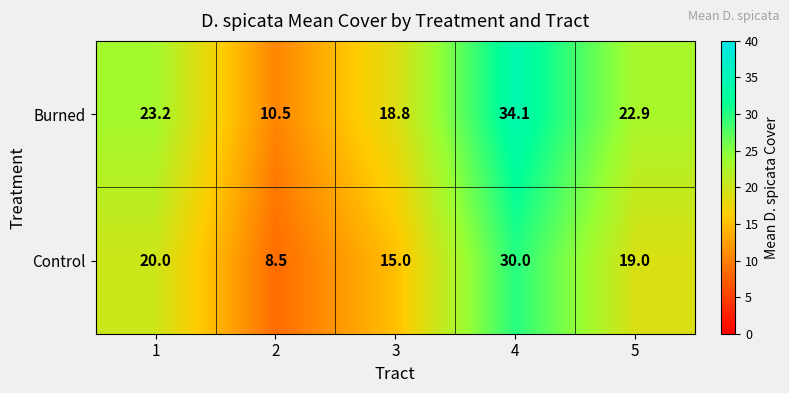

How many distinct data groups are displayed?

2